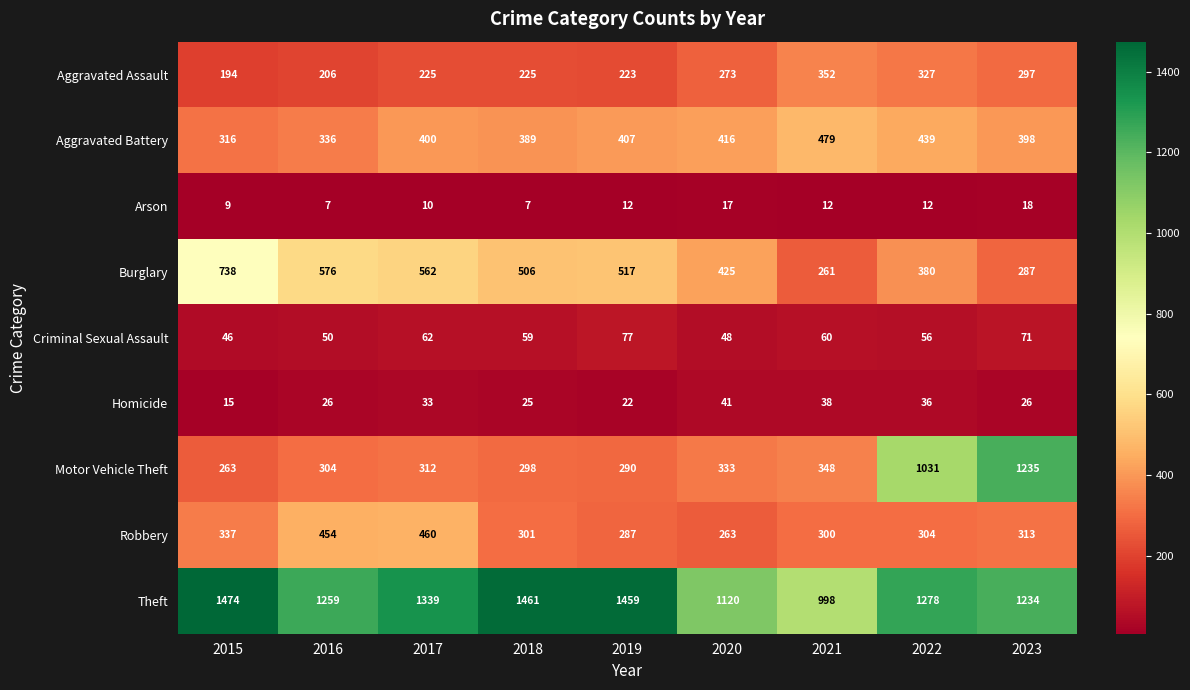

What is the smallest value displayed?

7